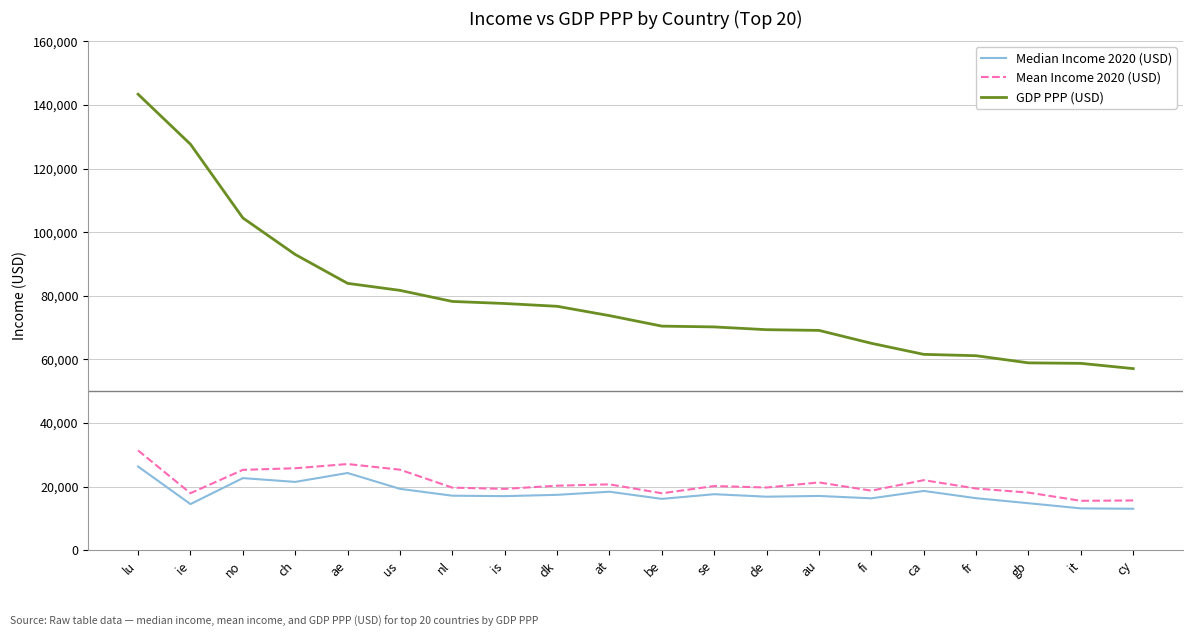

True or false: Mean Income 2020 (USD) and GDP PPP (USD) cross at least once.

False